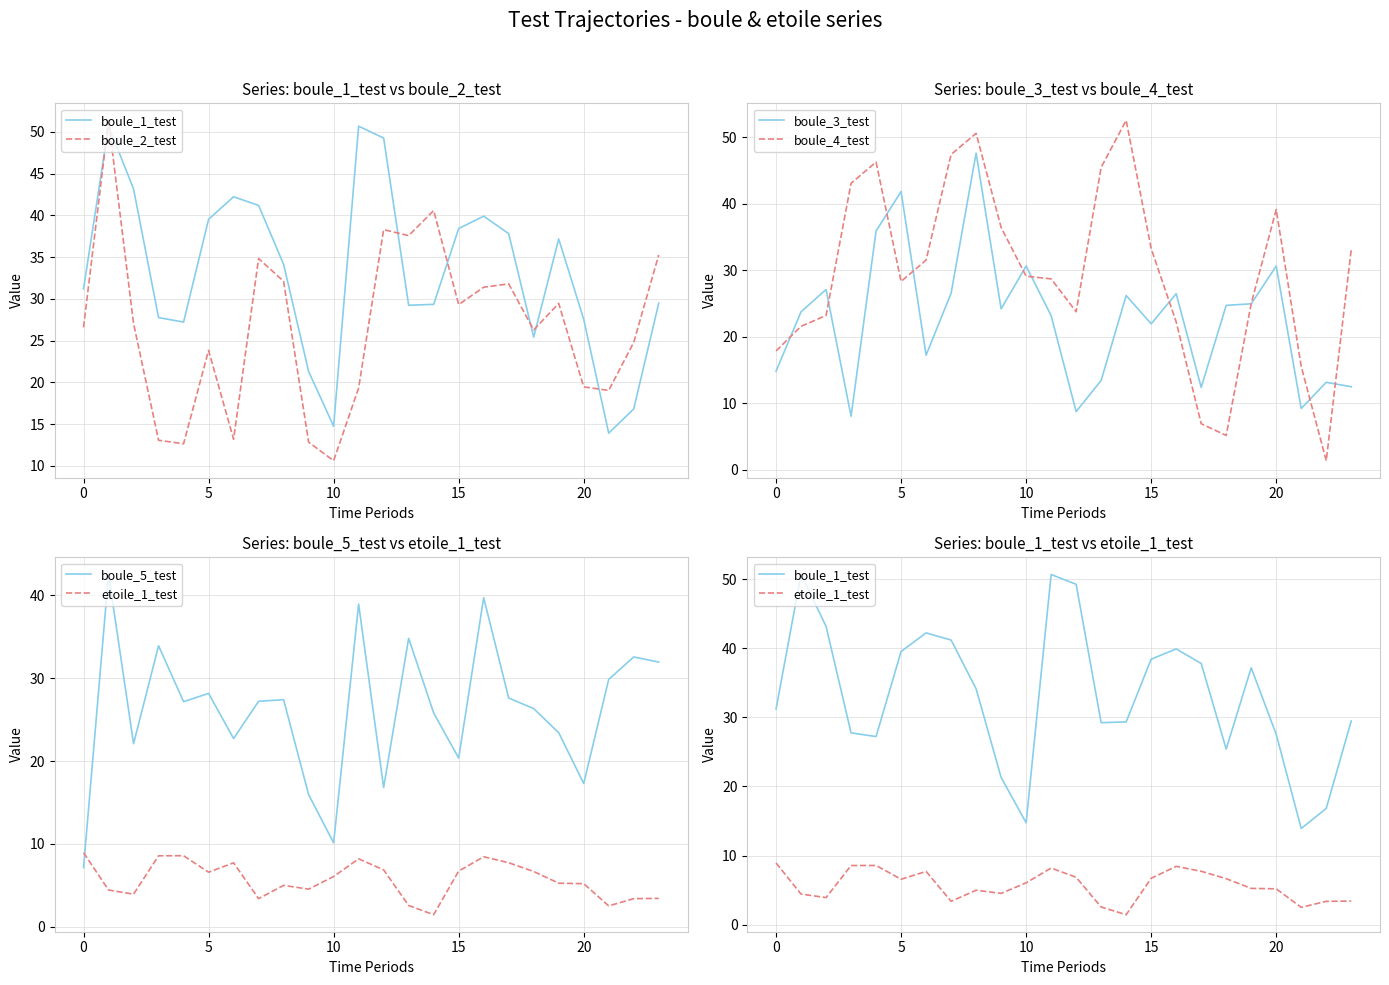

What is the difference between the maximum and second lowest values in the boule_1_test series?

35.9